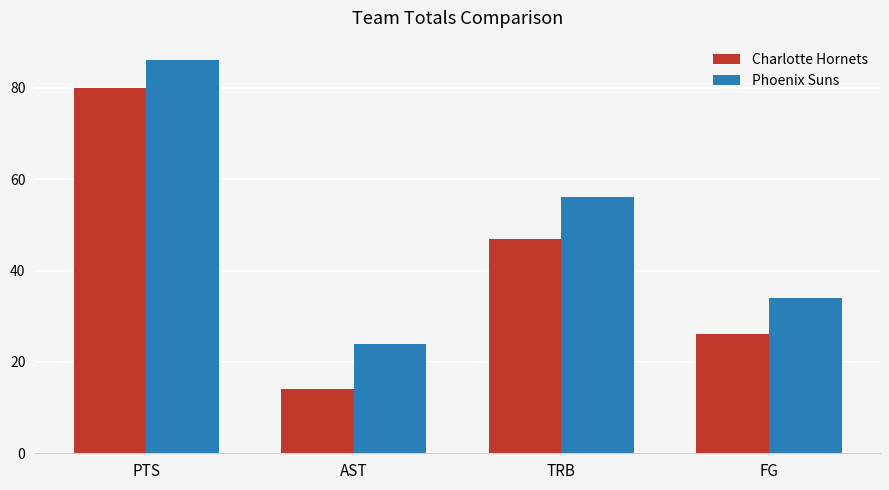

Rank the series at PTS from highest to lowest value.

Phoenix Suns, Charlotte Hornets